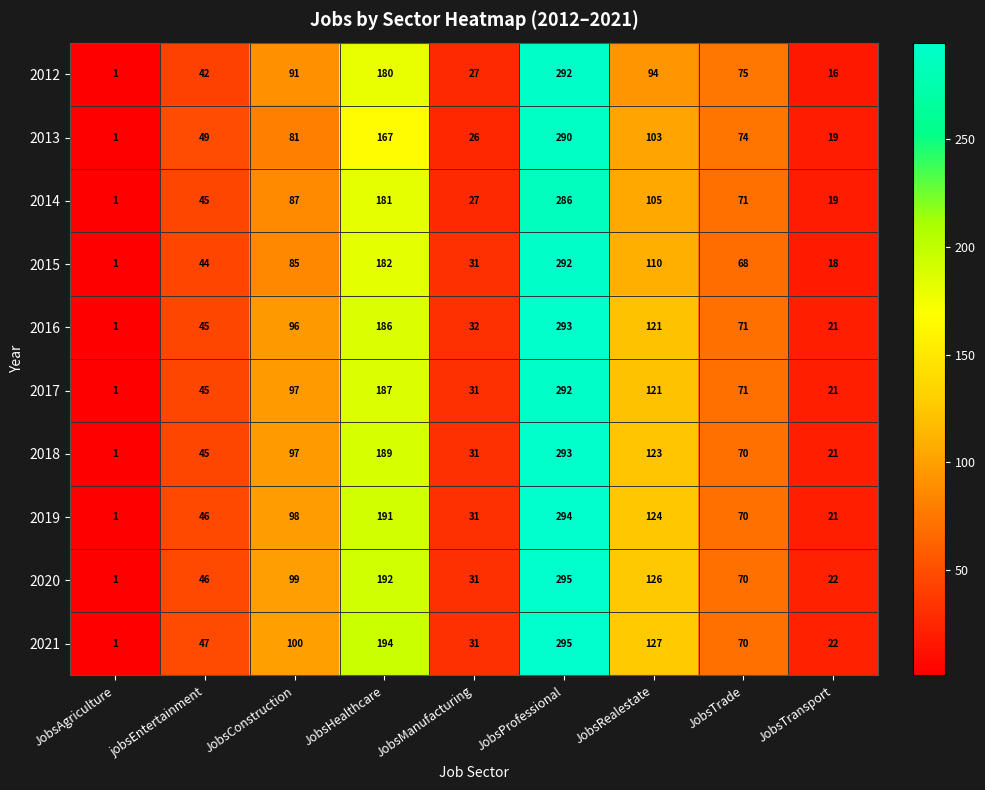

What is the difference between the 2020 values at jobsEntertainment and JobsAgriculture?

45